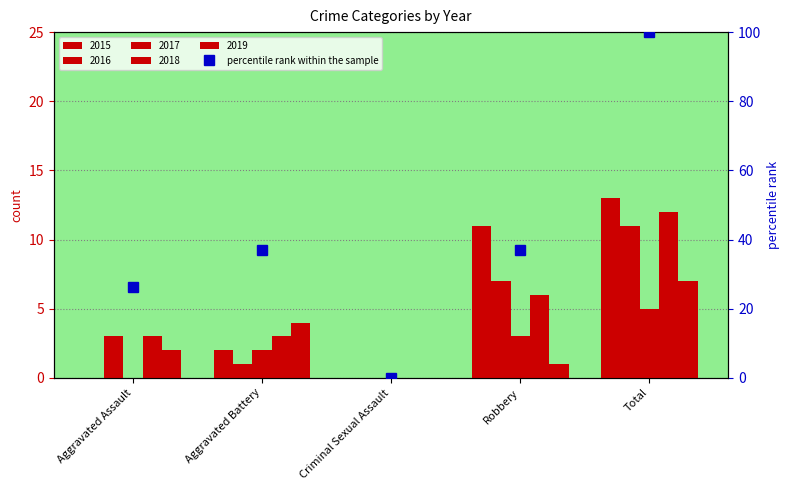

Does the chart contain stacked bars?

No